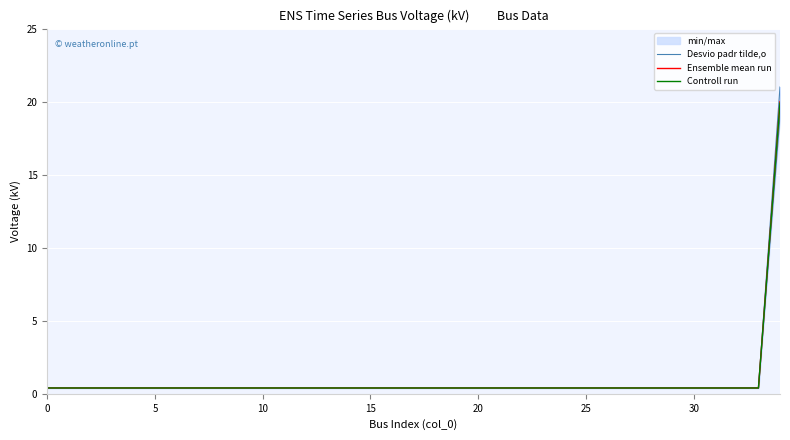

What is the sum of all Desvio padr tilde,o values?

31.9